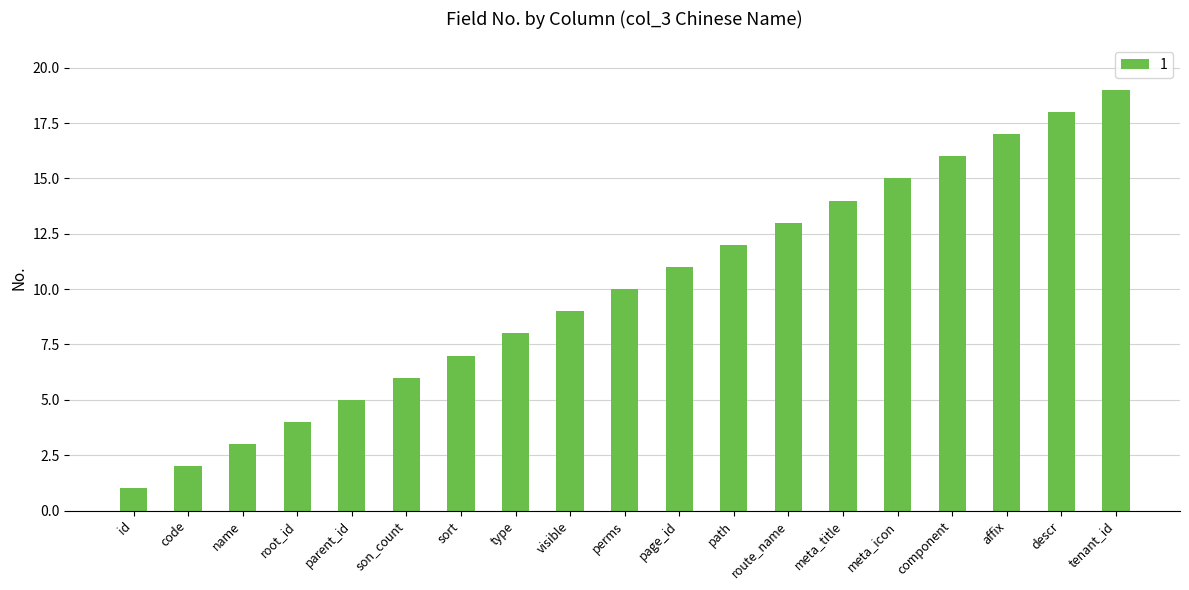

The chart shows a value of 31 at descr. True or false?

False